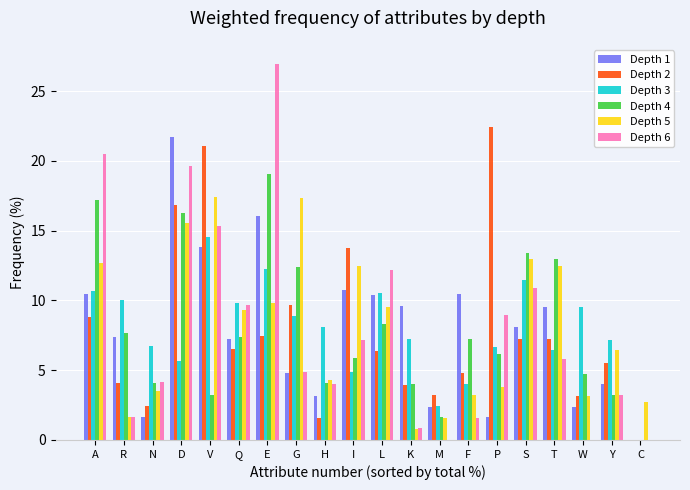

What are all the series names shown in the legend?

Depth 1, Depth 2, Depth 3, Depth 4, Depth 5, Depth 6